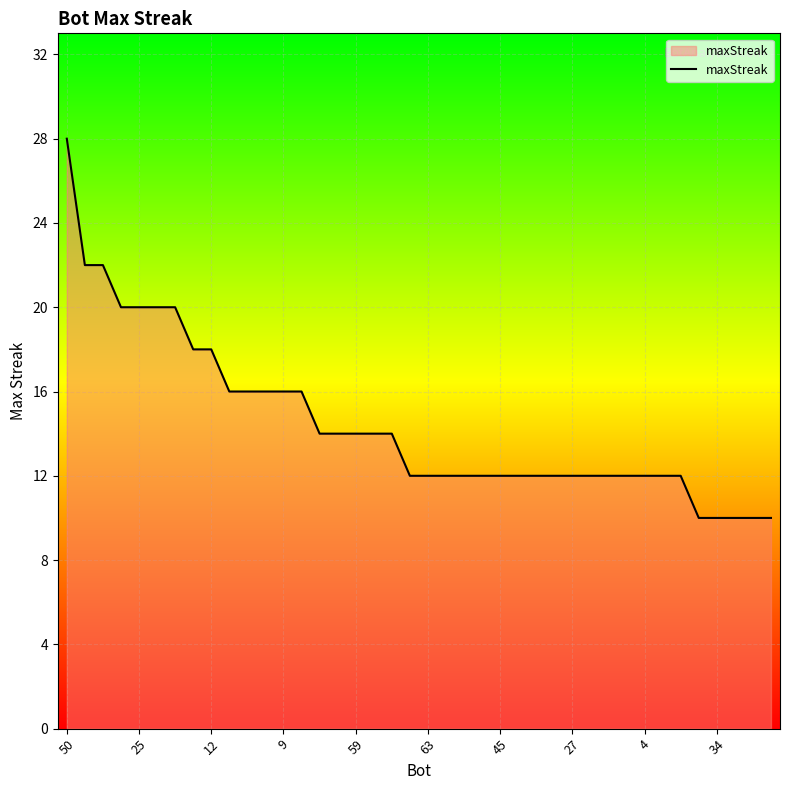

What is the greatest value displayed?

28